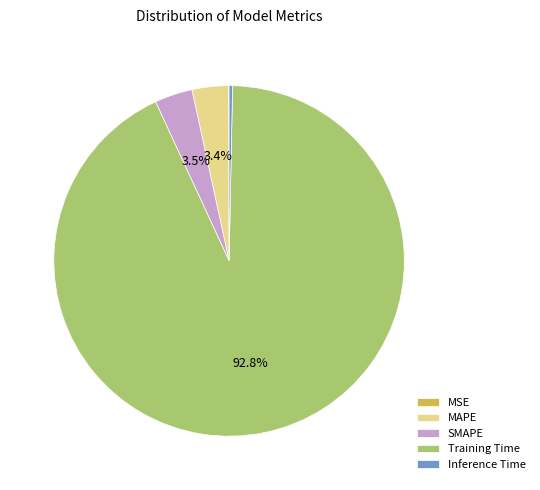

To the nearest percent, what is the difference between the largest and smallest slice percentages?

93%